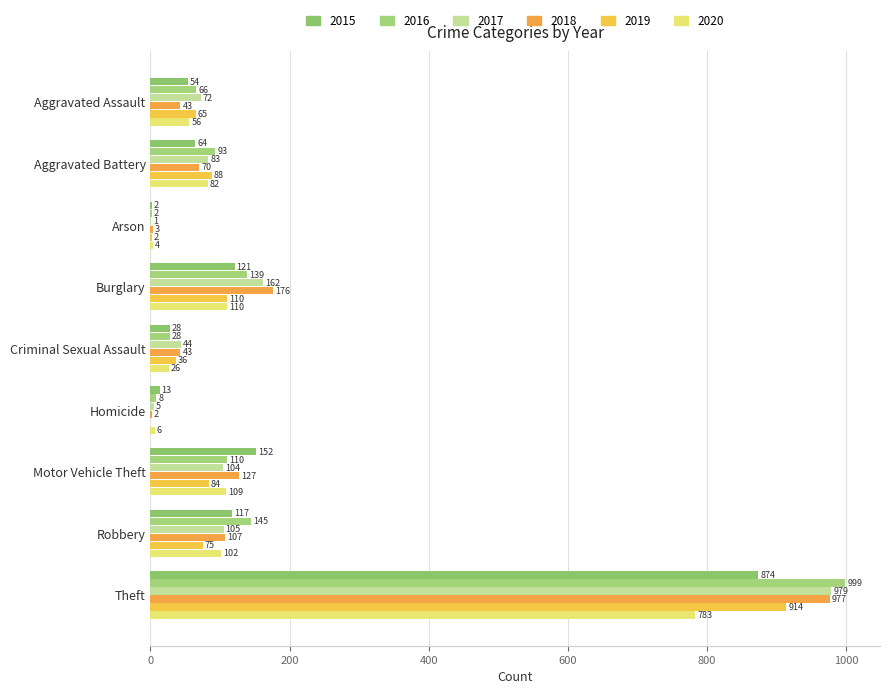

What is the approximate value of 2015 at Theft, to the nearest 50?

850